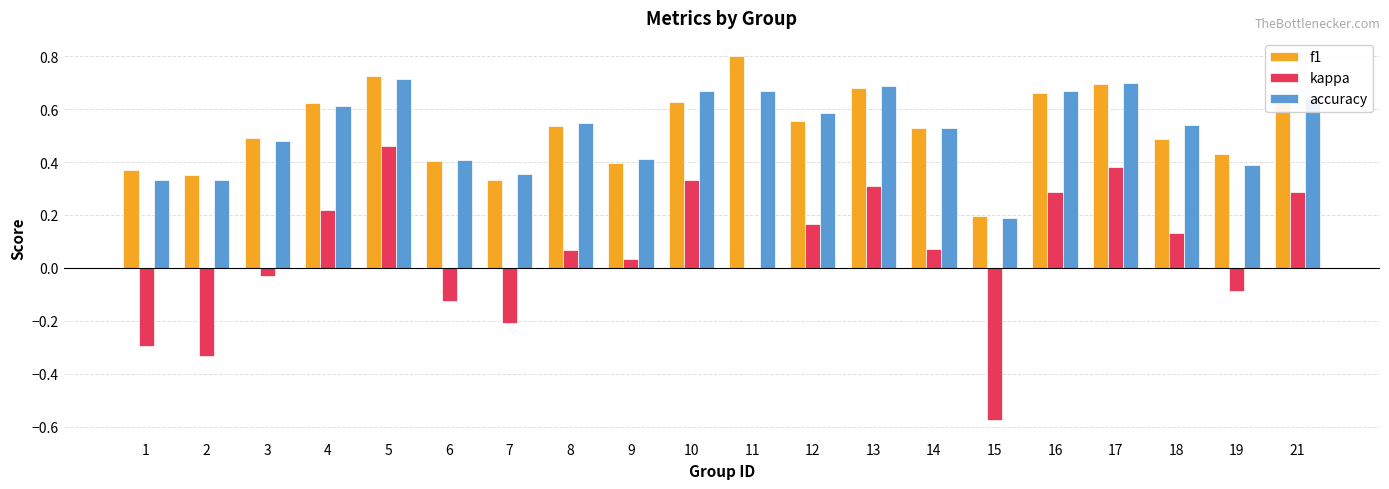

Which category has the highest value in the accuracy series?

5